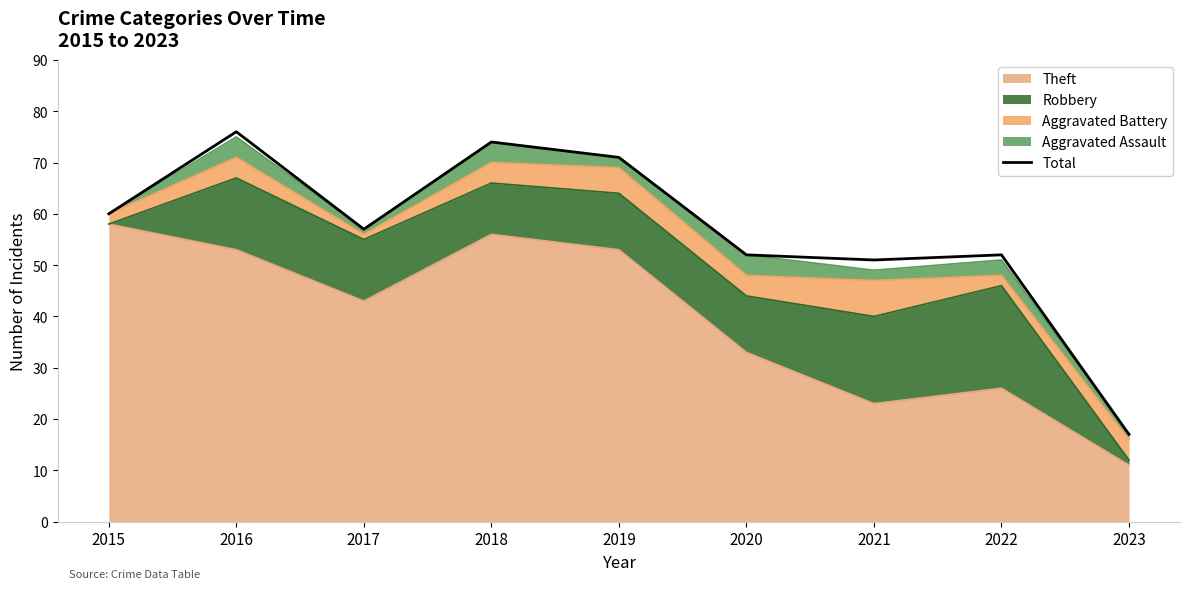

What is the value of the 8th point from the left?

52